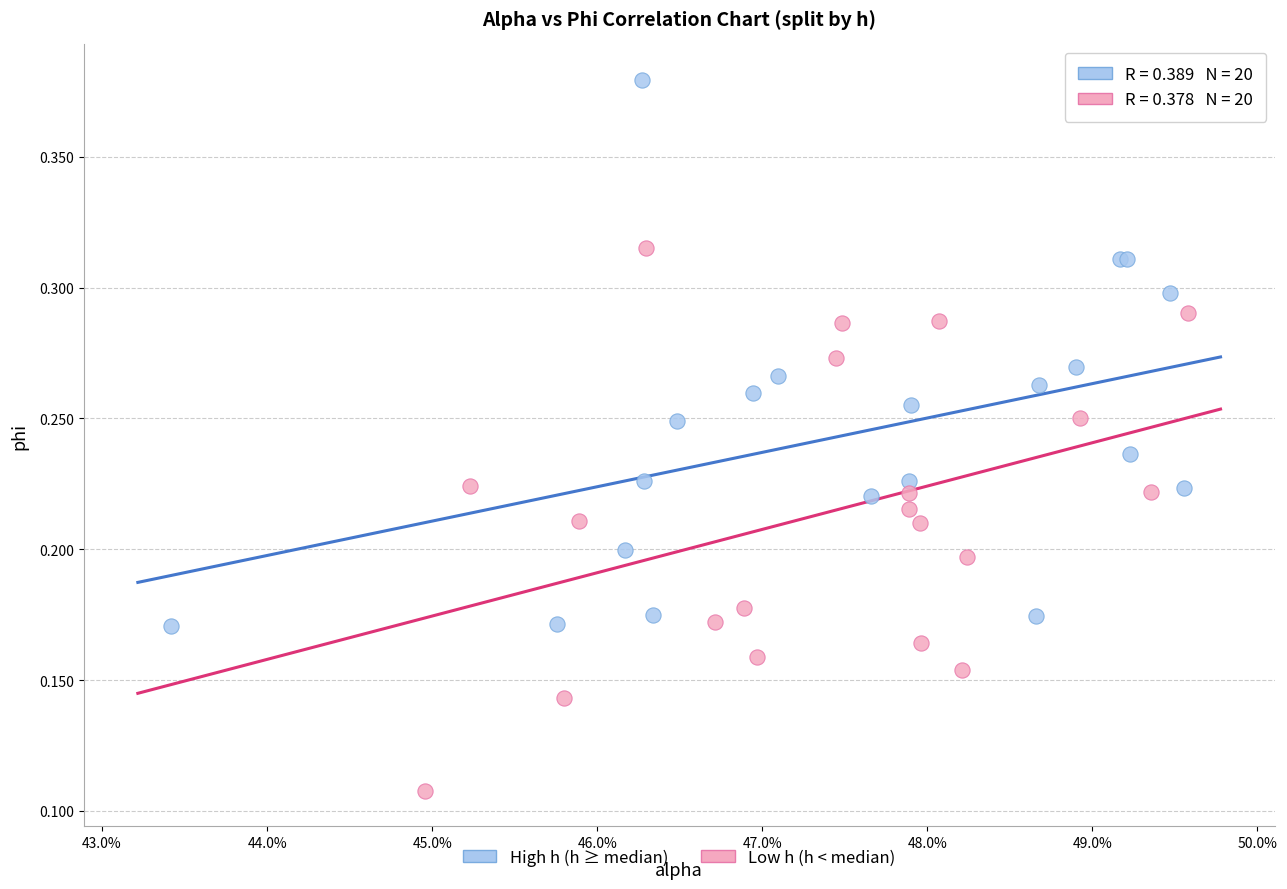

Which series reaches the maximum Y coordinate?

High h (h ≥ median)